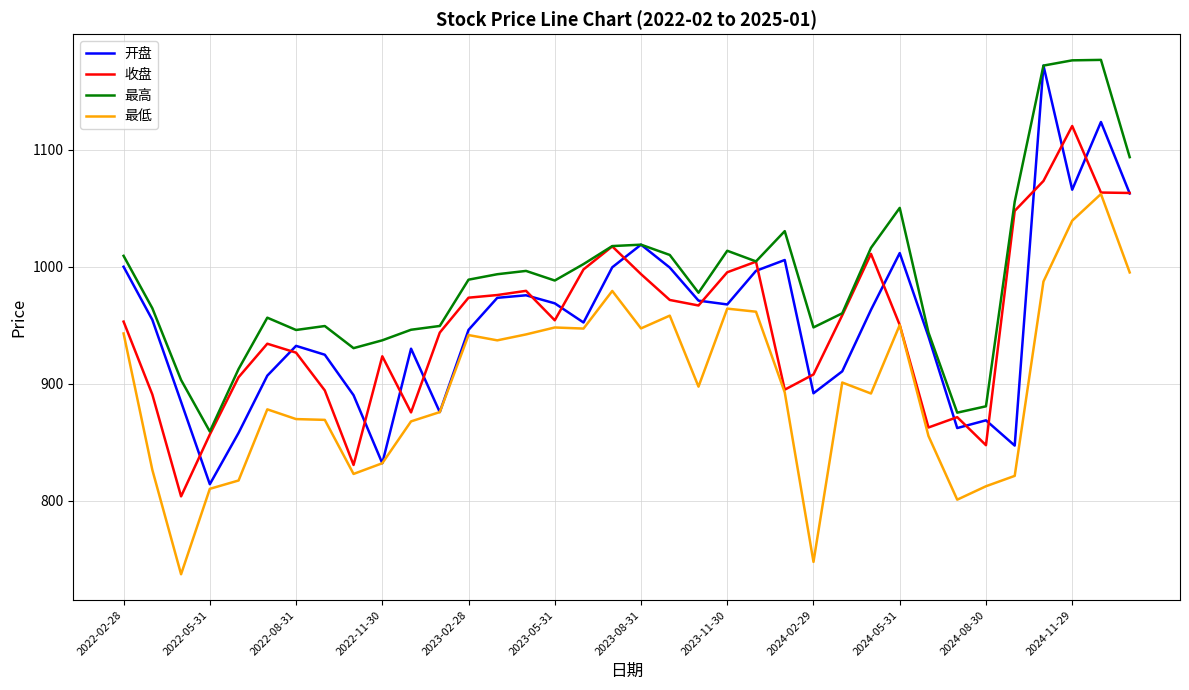

Which series has the largest range (max minus min)?

开盘